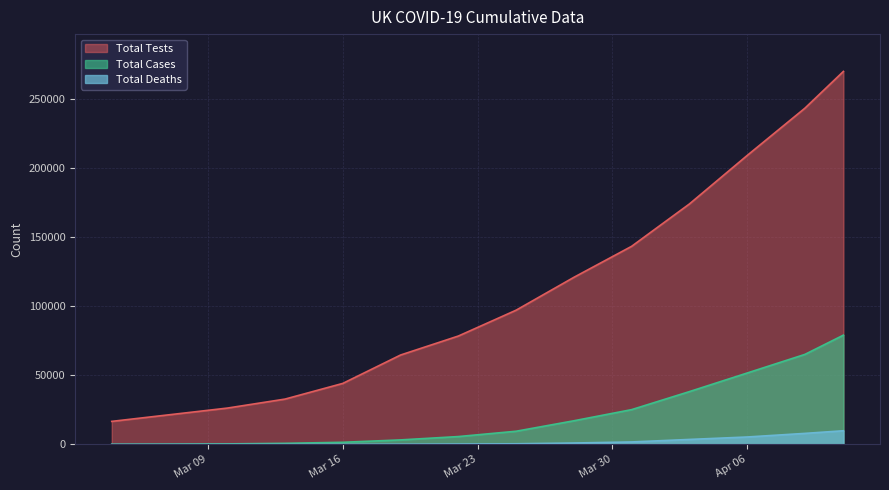

List the series in order of their peak value, lowest first.

Total Deaths, Total Cases, Total Tests